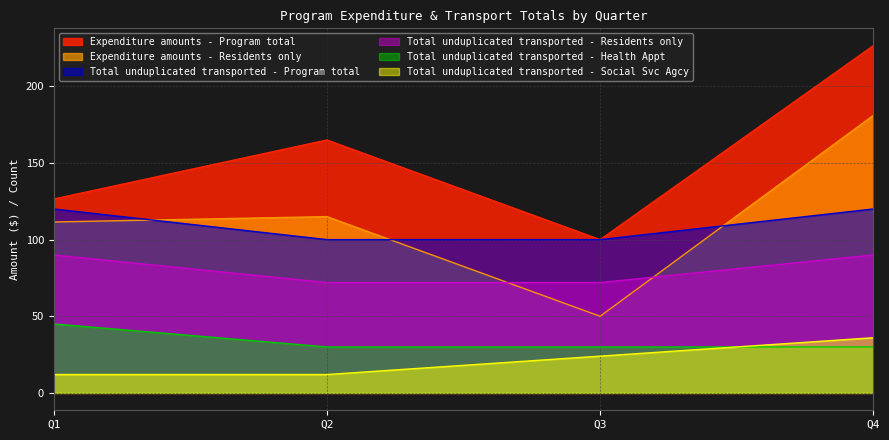

What is the difference between the second highest and second lowest values in the Total unduplicated transported - Social Svc Agcy series?

23.6